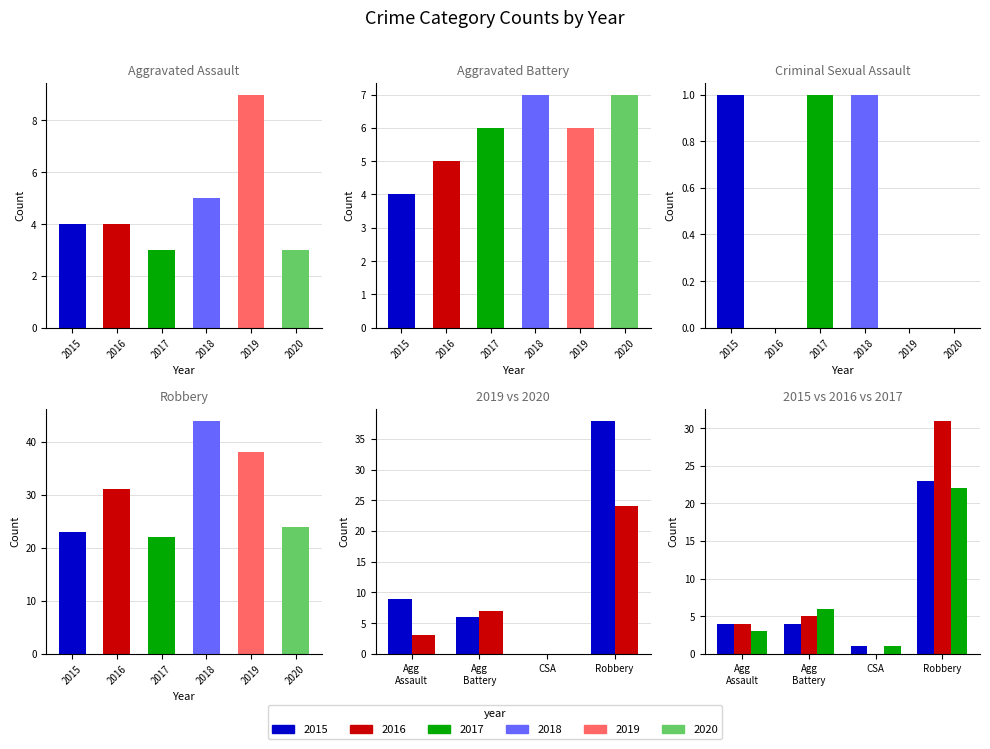

At which category is the sum across all series the highest?

Robbery